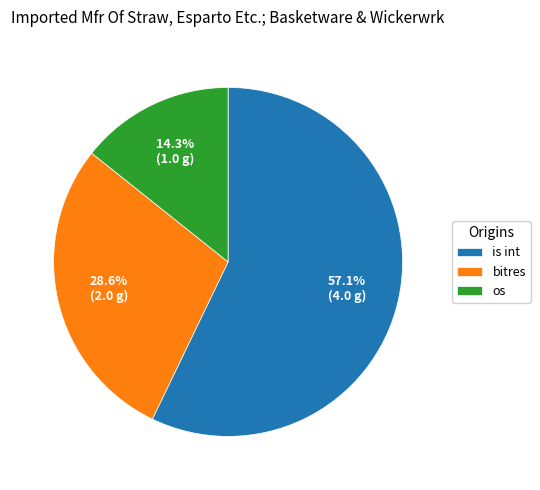

Count the number of slices in the pie.

3